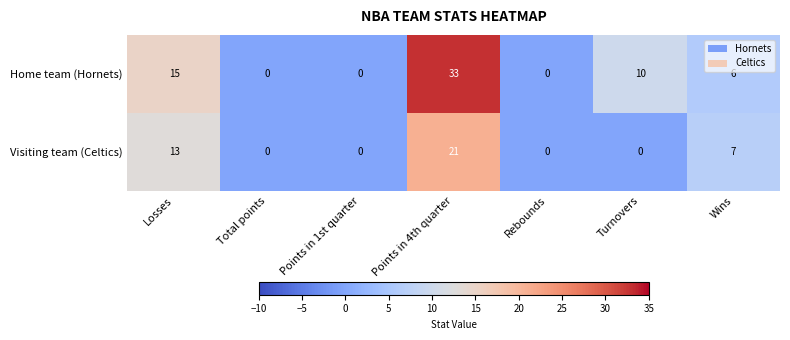

How many values in the Home team (Hornets) series are below 6?

3